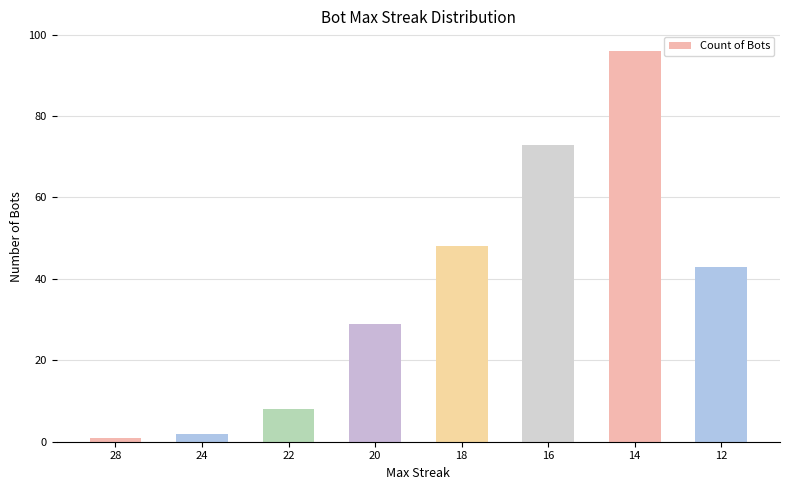

Reading left to right, list all the values displayed in this chart.

28=1	24=2	22=8	20=29	18=48	16=73	14=96	12=43